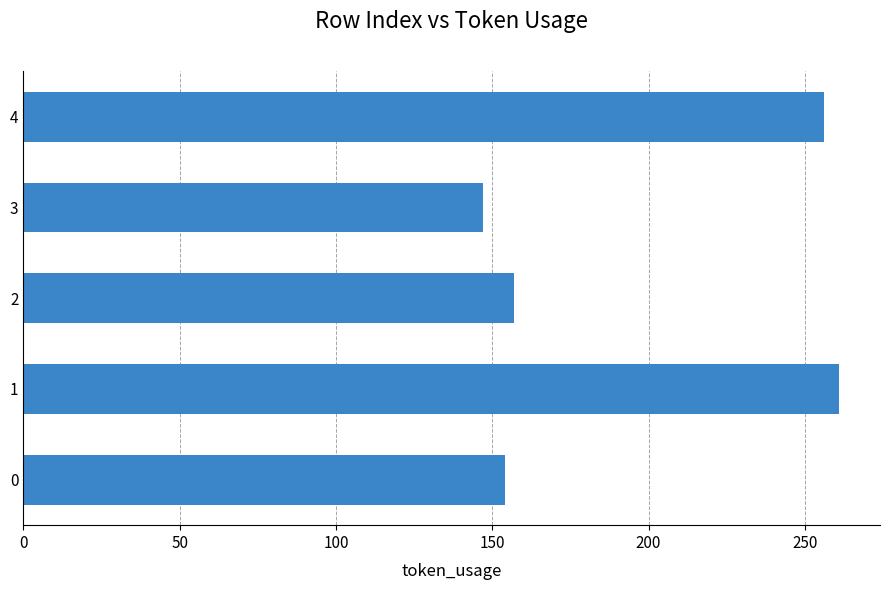

What is the change in value from 0 to 3?

-7